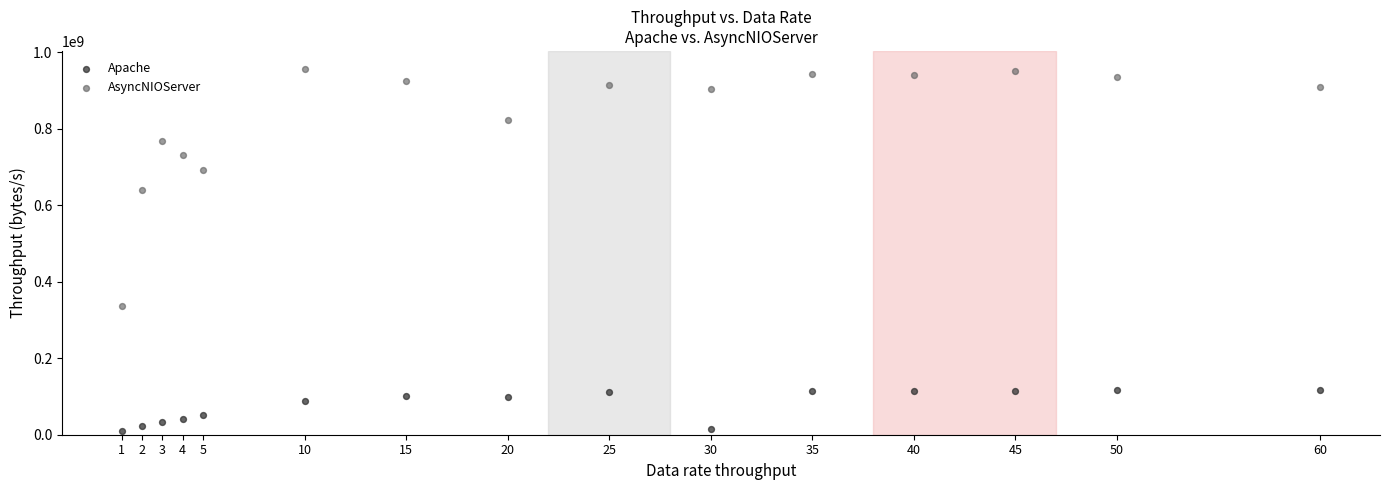

What is the X range (max minus min) for the scatter plot?

59.0